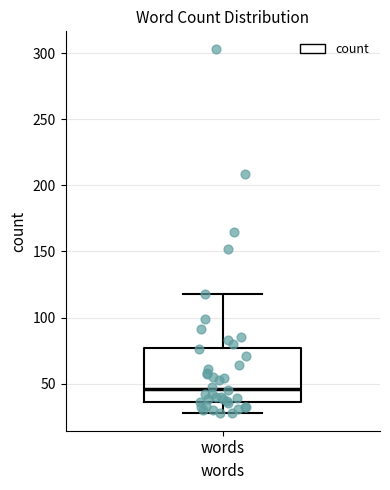

Transcribe this box plot: give where the median line is, the range the box spans, and where the two whiskers end, as read against the y-axis. The values are not printed on the chart, so give them approximately, as read against the axis.

median 45, box 35 to 75, whiskers 30 to 120